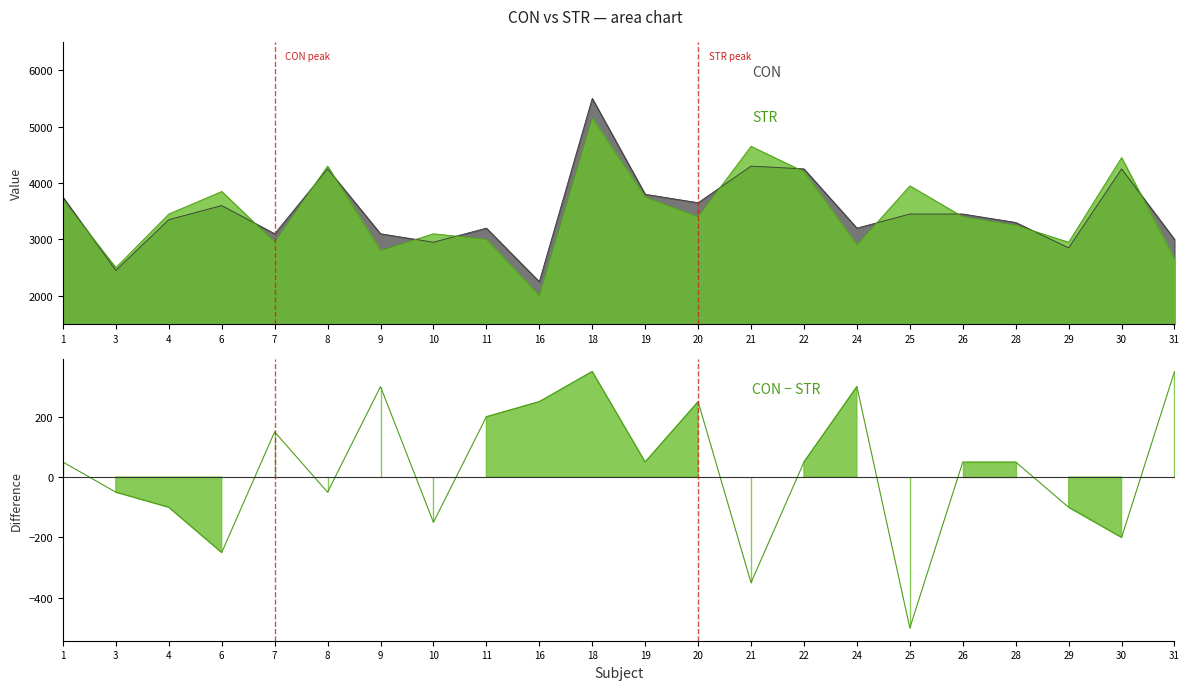

At which label is CON closest to 3875?

19